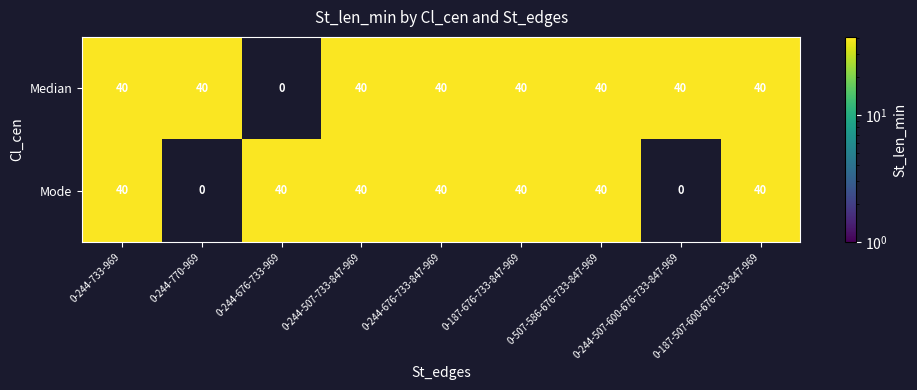

Is it true that Mode equals 40 at 0-187-676-733-847-969?

True